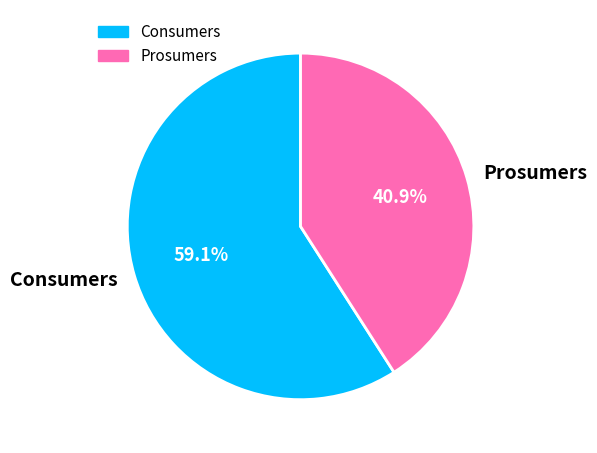

Is Prosumers the majority of the pie?

No